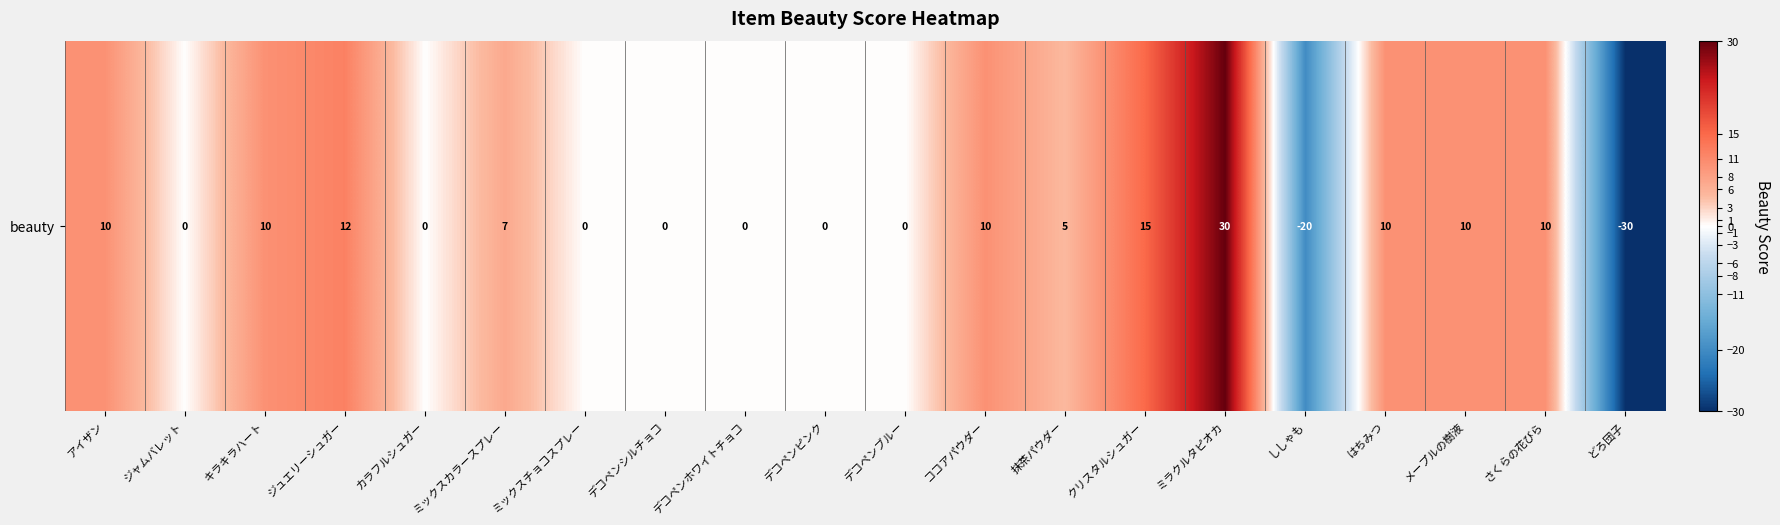

Which has a higher value, ココアパウダー or ししゃも?

ココアパウダー